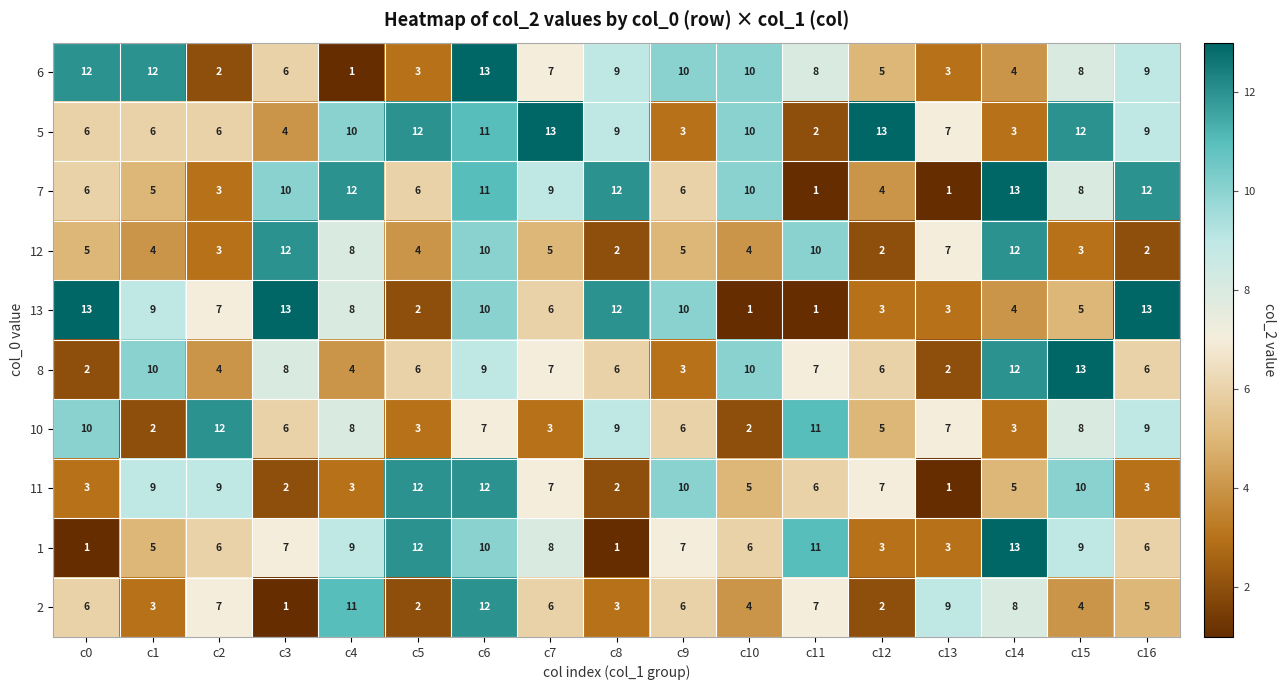

Which series has the largest total across all categories?

5